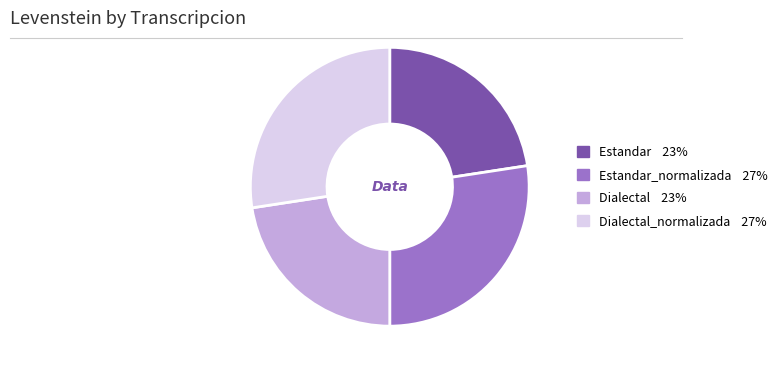

Is there a majority slice in this chart?

No